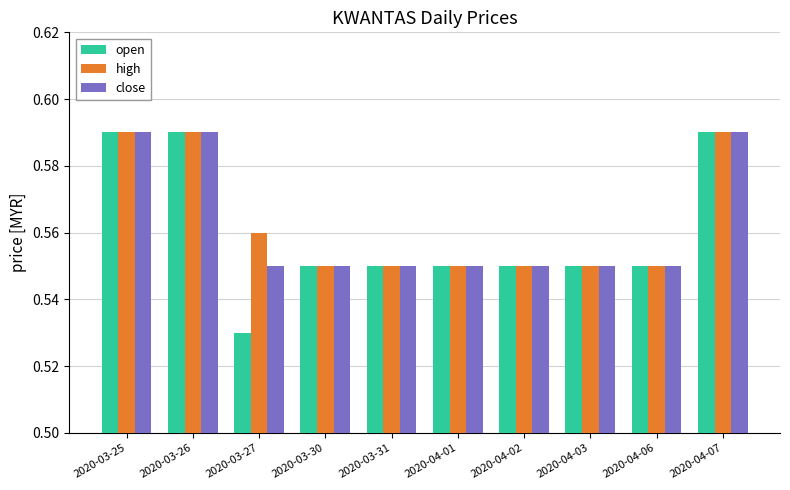

At which label is open closest to 0?

2020-03-27